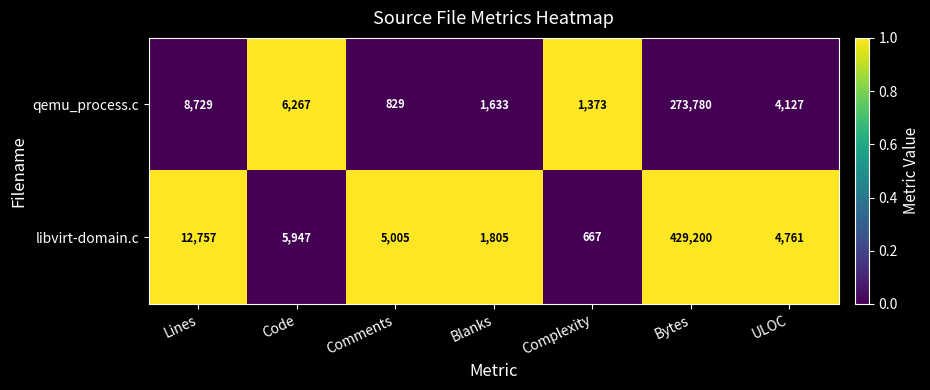

Which series has the widest spread of values?

libvirt-domain.c